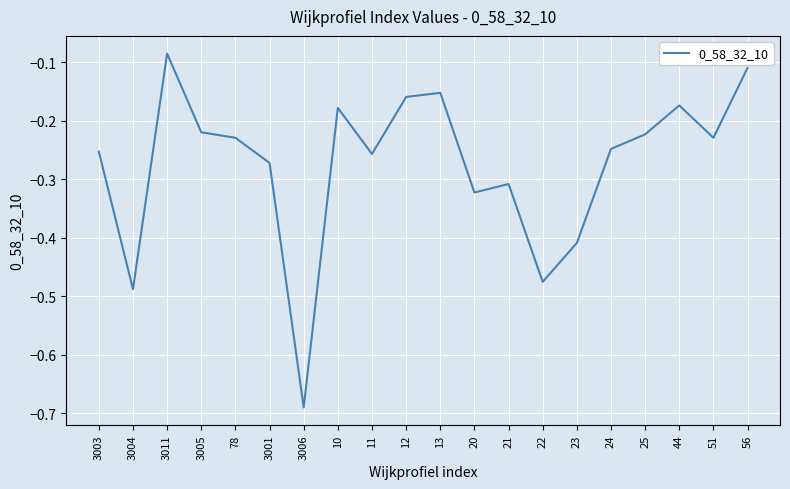

What position from the left is 3011?

3